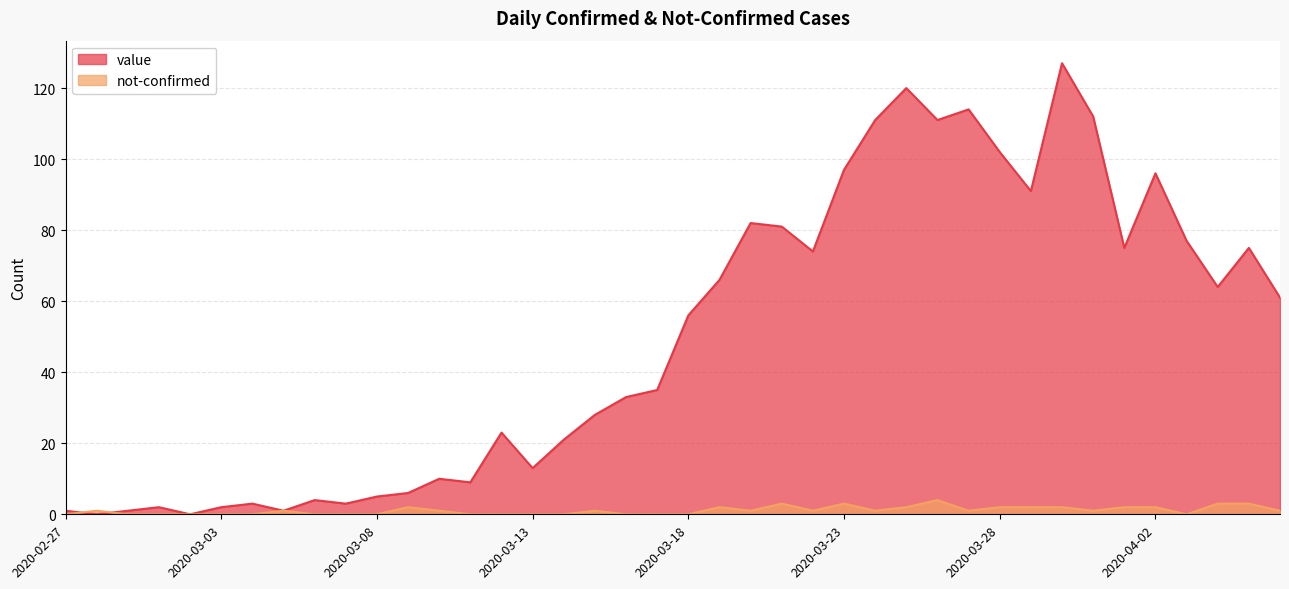

The value of value at 2020-04-04 is 64. True or false?

True